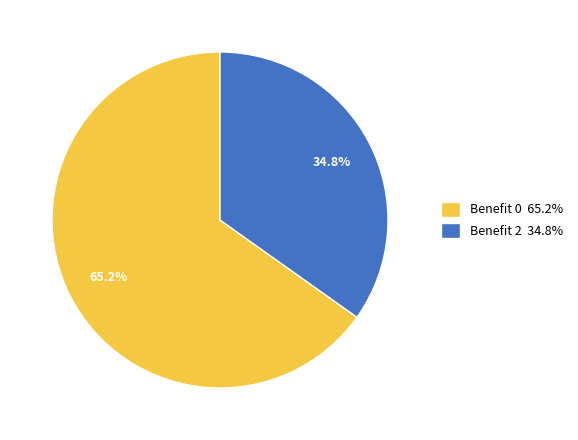

To the nearest percent, what is the difference between the largest and smallest slice percentages?

30%